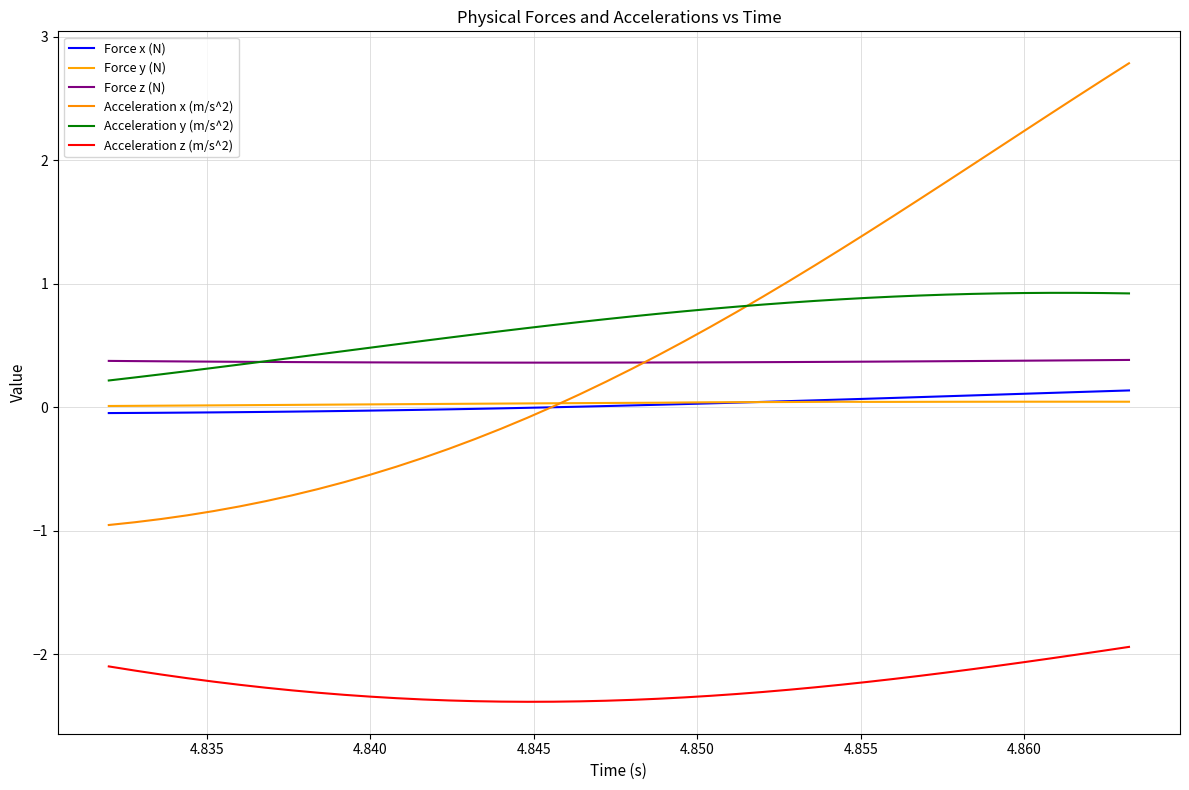

Which series has the largest total across all categories?

Acceleration y (m/s^2)